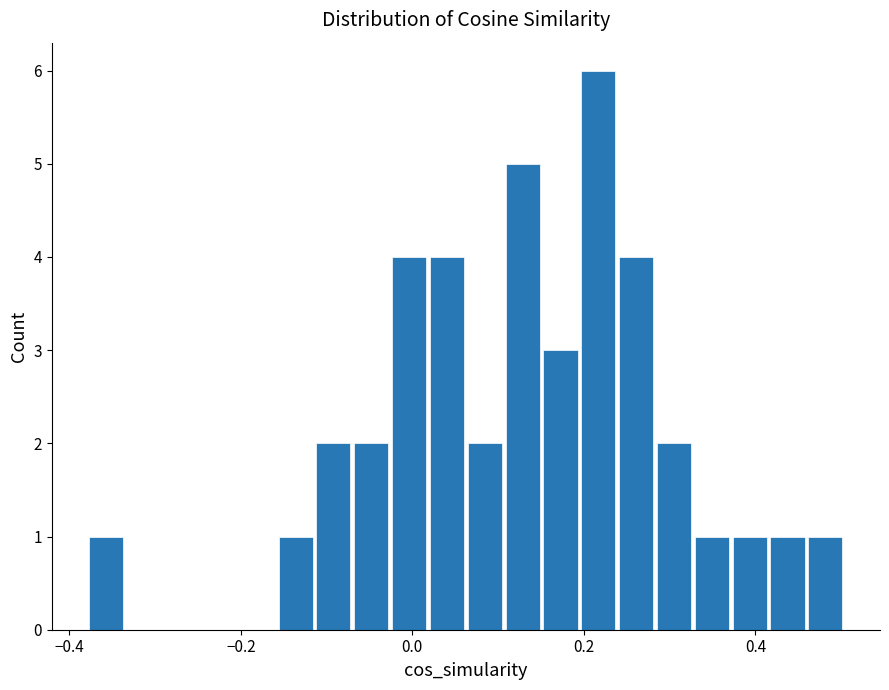

Read against the x-axis, roughly where is the centre of the tallest bar?

0.22